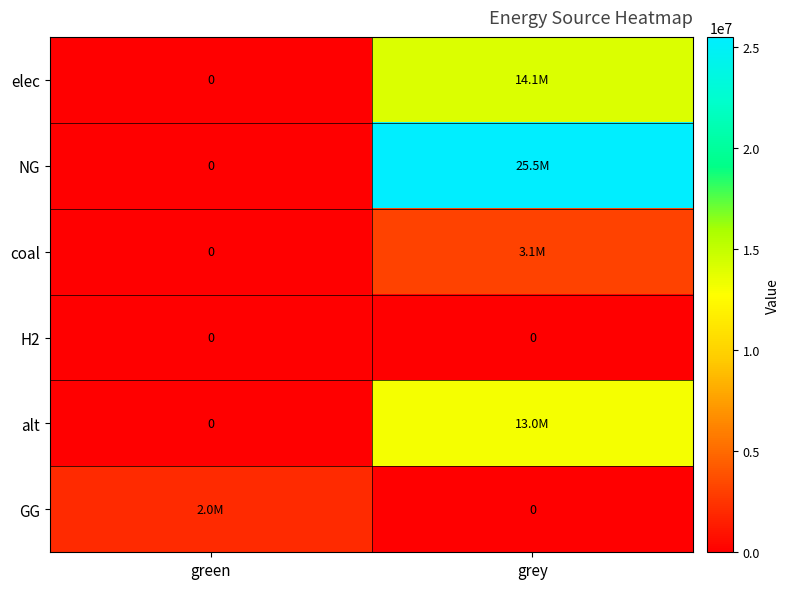

Is it true that coal equals -1886681.4 at green?

False